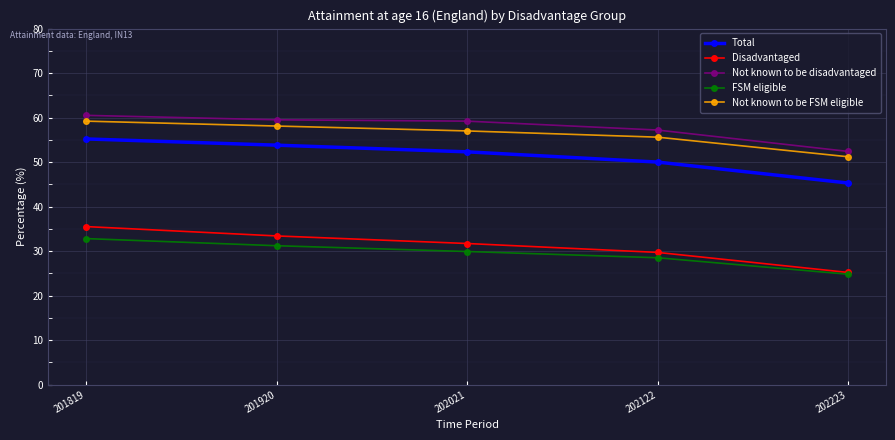

True or false: Disadvantaged has more than 2 interior local peaks.

False